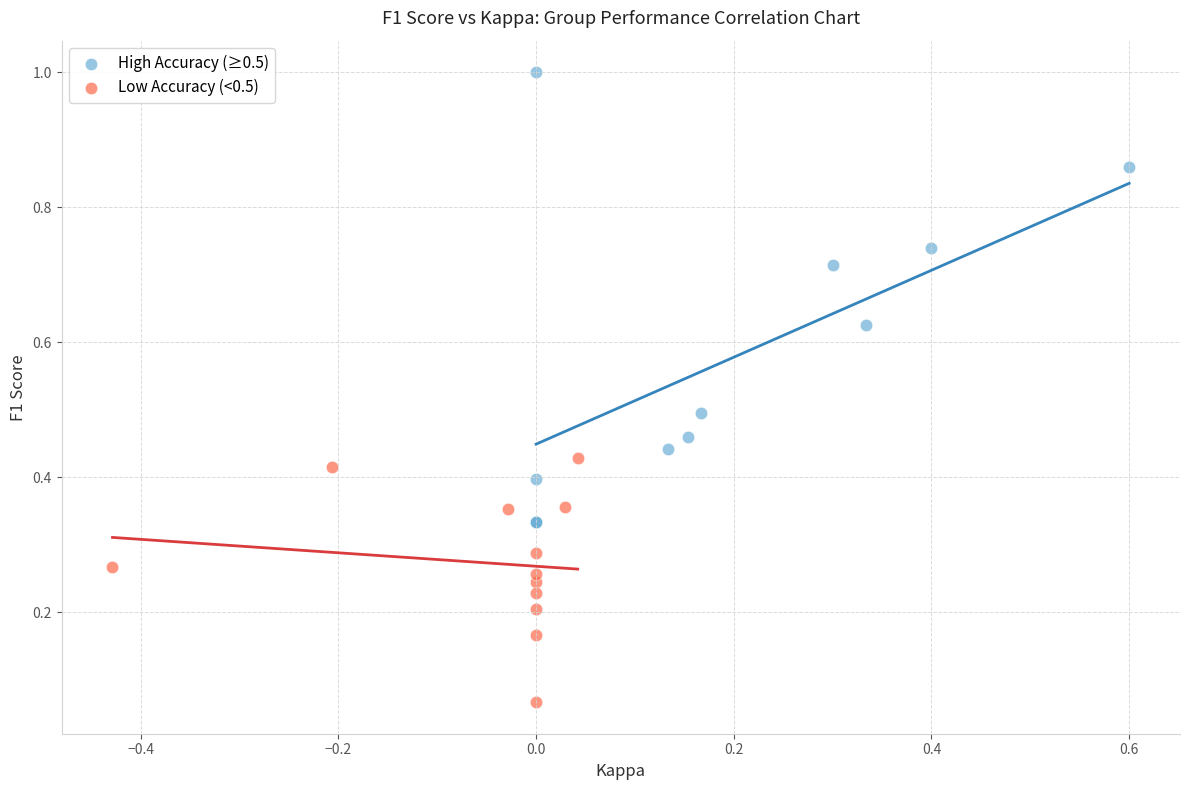

Which series reaches the minimum Y coordinate?

Low Accuracy (<0.5)